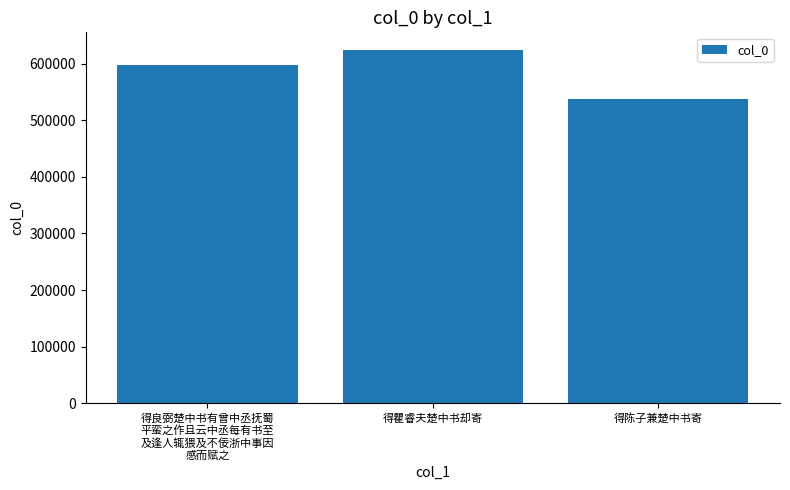

What is the difference between the maximum and second lowest values?

26132